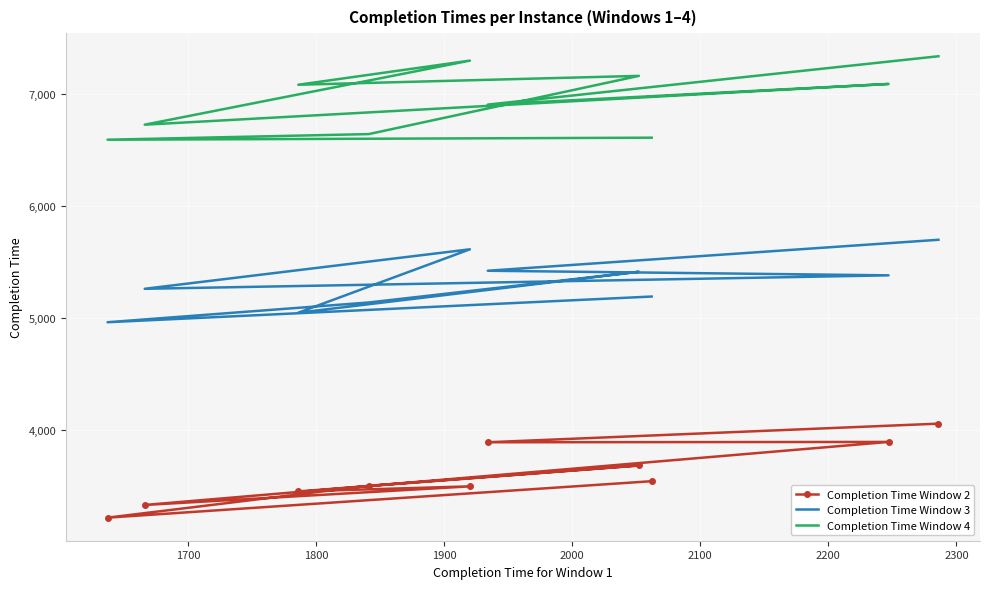

What is the difference between the maximum and minimum values in the Completion Time Window 4 series?

744